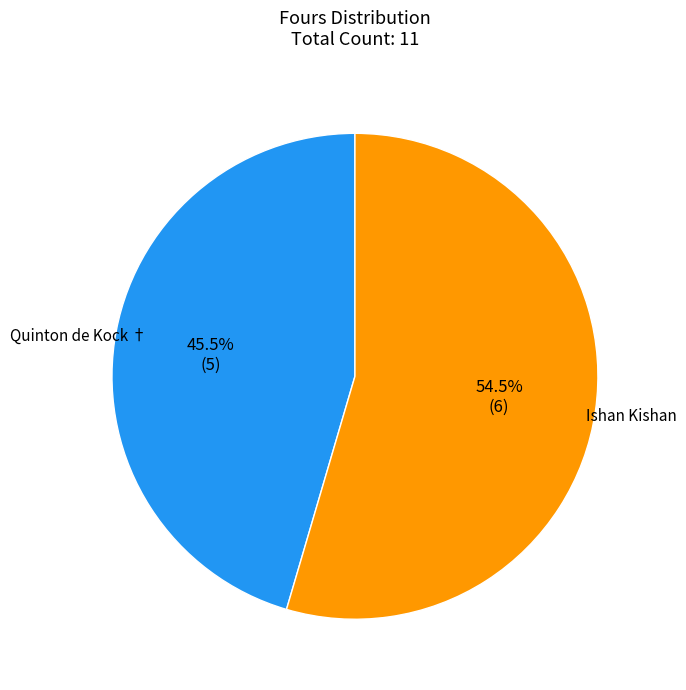

Is Quinton de Kock † the majority of the pie?

No